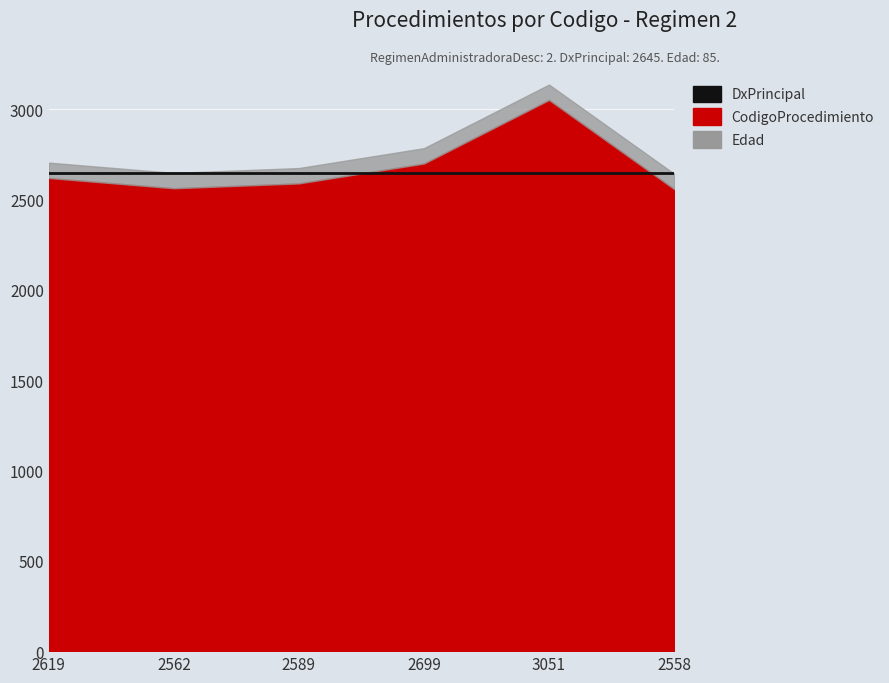

What position from the right is 3051?

2